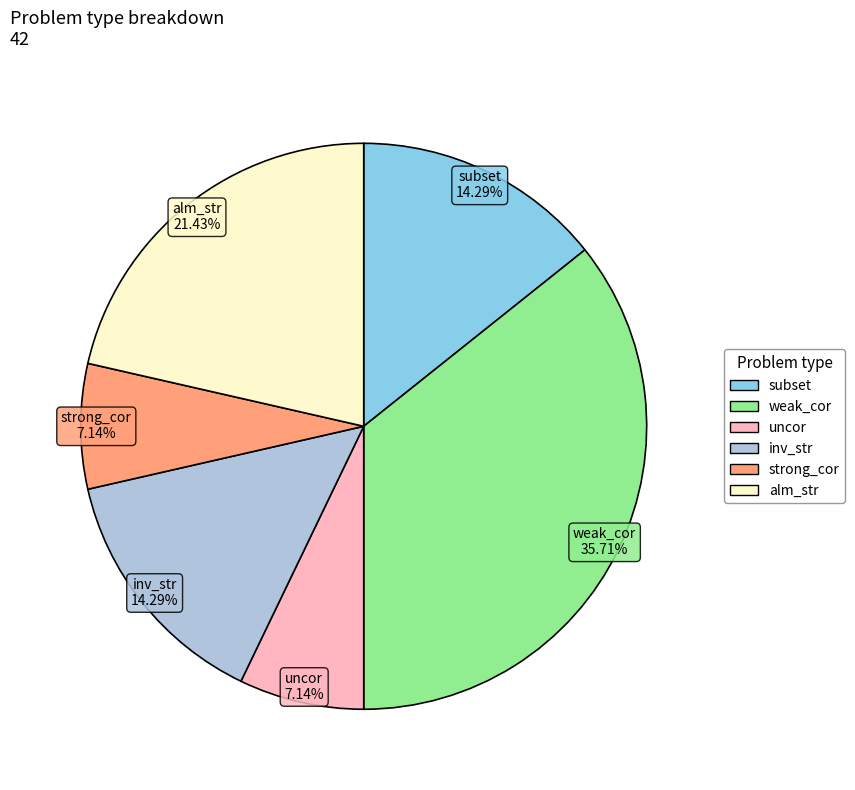

What is the ratio of the value at inv_str to the value at subset?

1.0